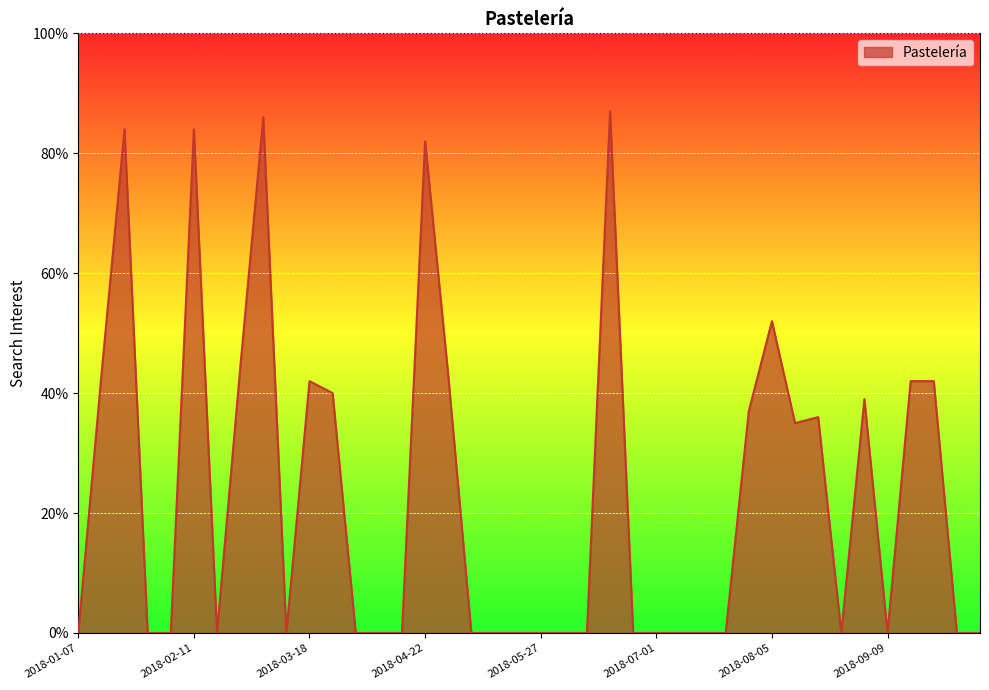

What is the difference between the maximum and minimum values?

87